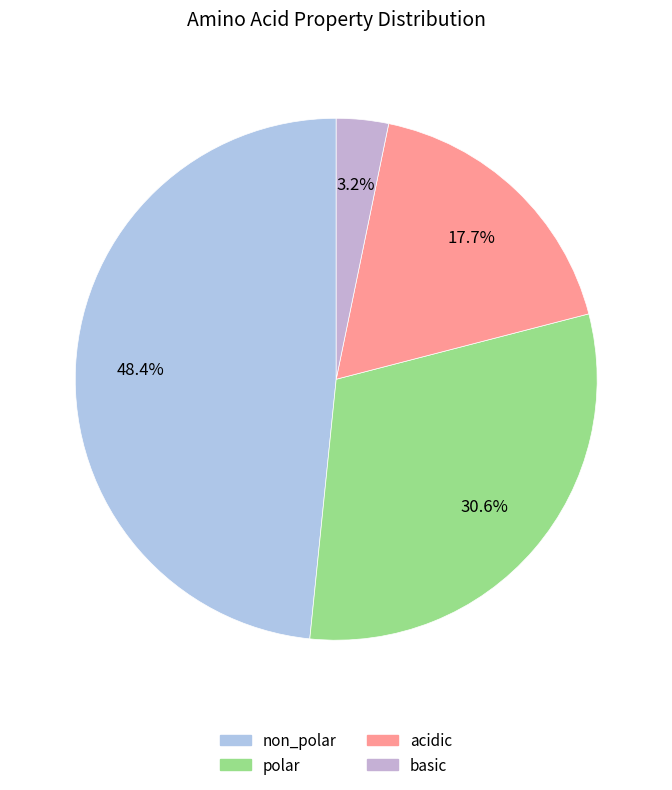

To the nearest percent, what is the difference between the largest and smallest slice percentages?

45%